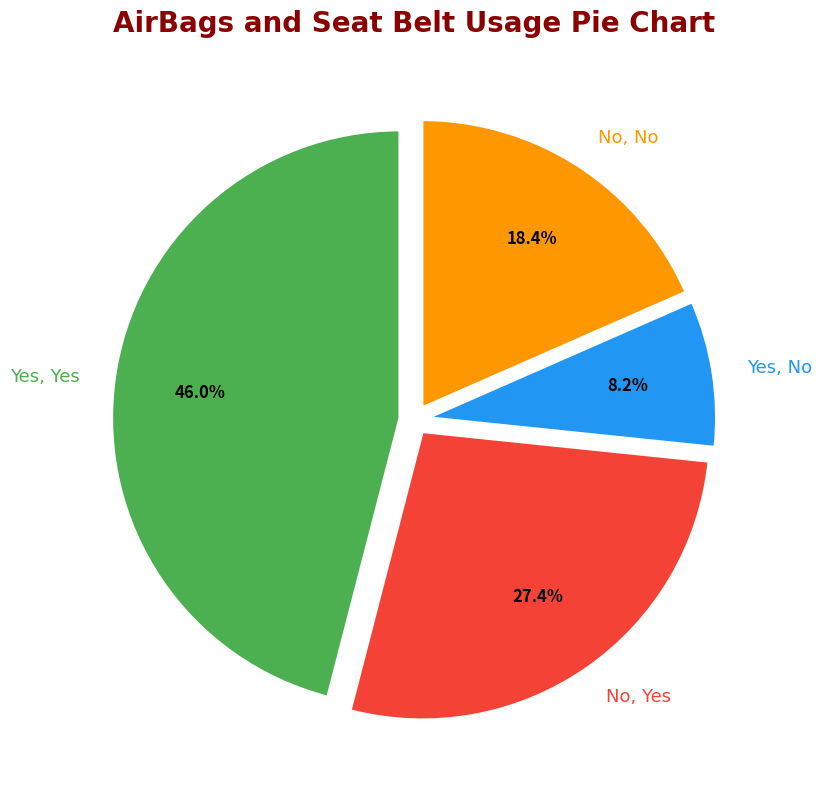

To the nearest percent, what portion does No, No represent?

18%